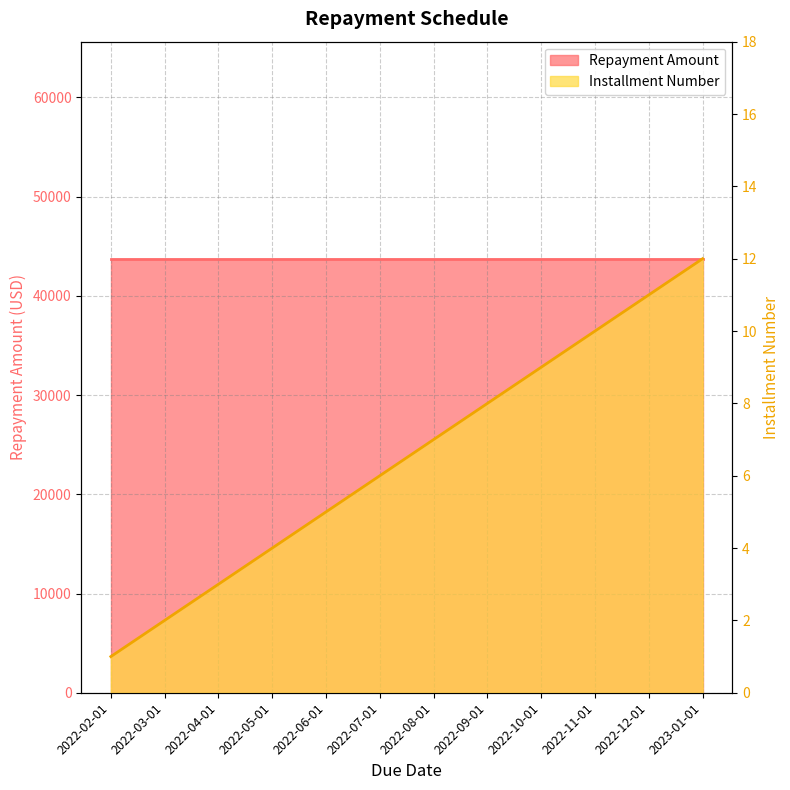

True or false: the data has more than 2 interior local peaks.

False